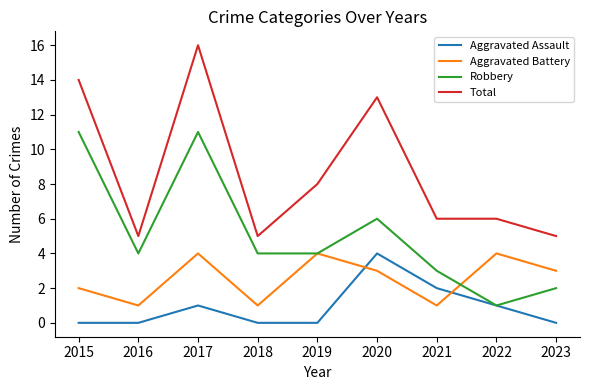

What is the maximum value shown in the chart?

16